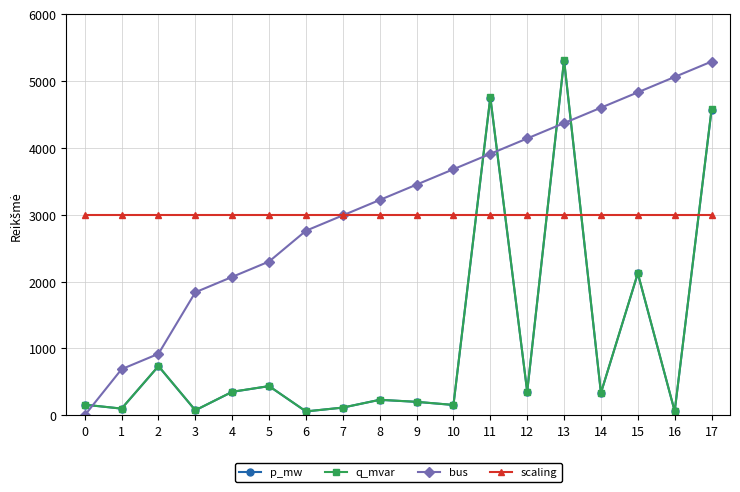

Which series ends up on top after the final intersection of p_mw and bus?

bus